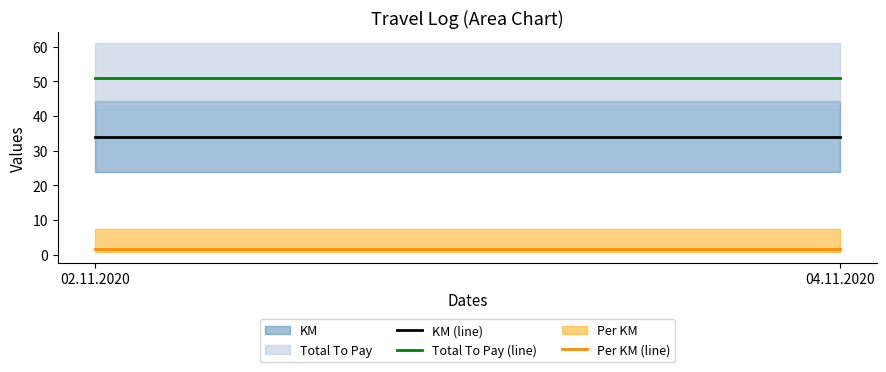

Rank the series by their maximum value, from lowest to highest.

Per KM (line), KM (line), Total To Pay (line)